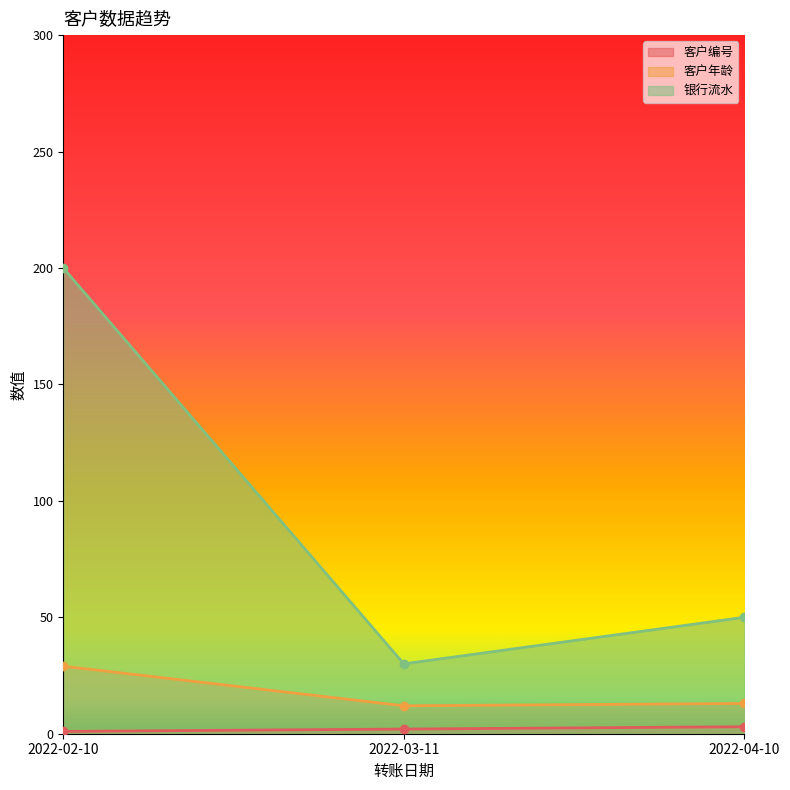

Reading left to right, what are all the values shown in this chart?

客户编号: 1	2	3
客户年龄: 29	12	13
银行流水: 200	30	50